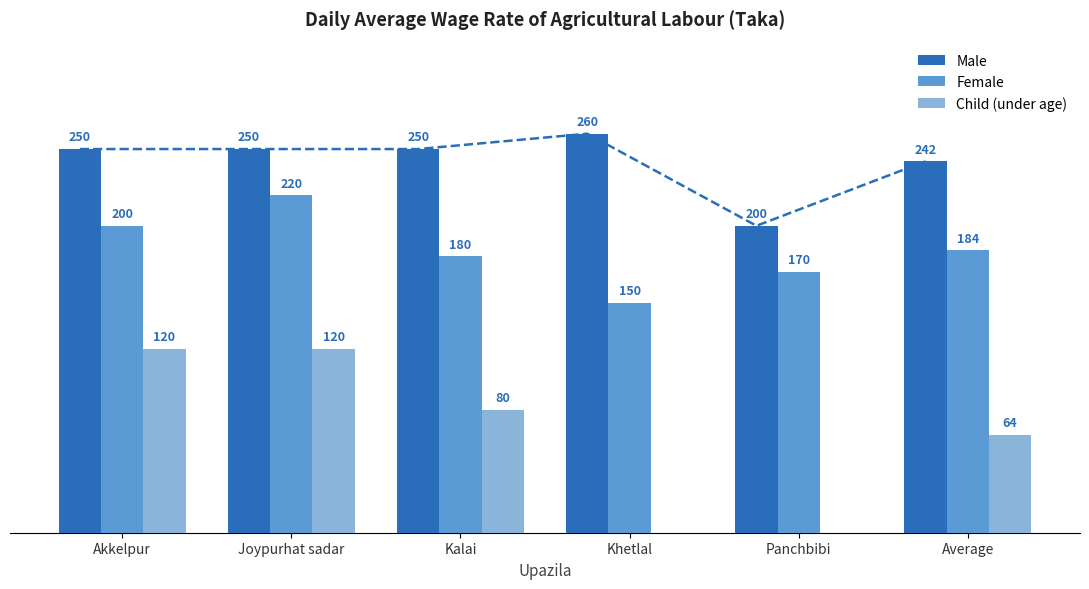

What is the total value across all series at Kalai?

510